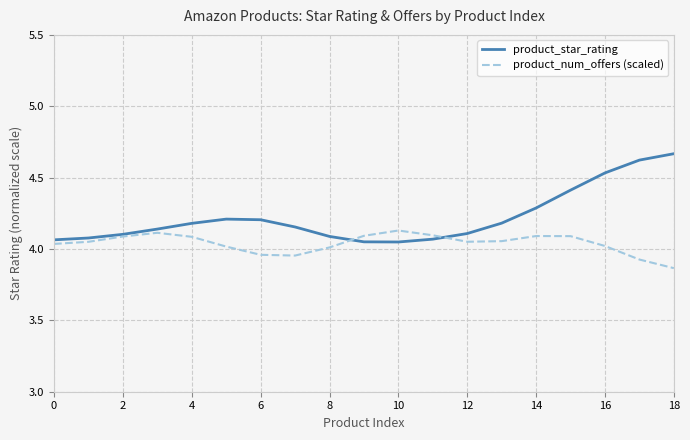

Which series has the widest spread of values?

product_star_rating